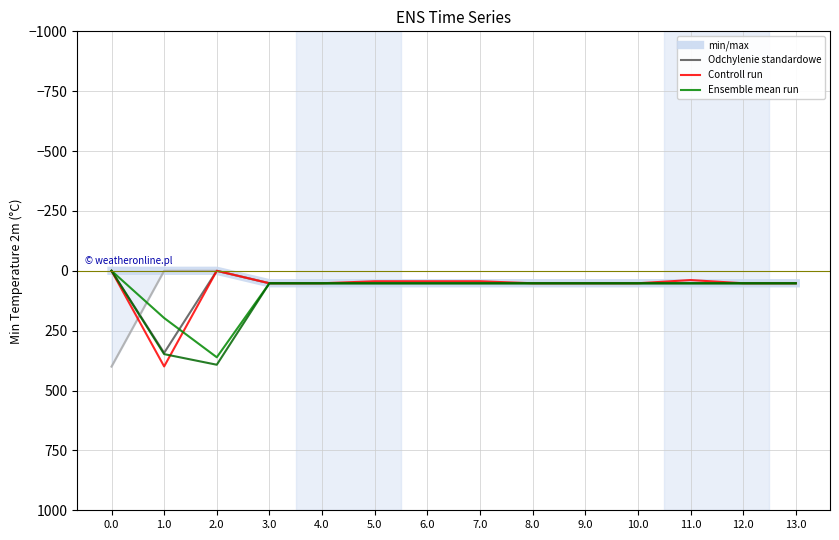

List the labels in order of Ensemble mean run value, smallest first.

0.0, 3.0, 4.0, 5.0, 6.0, 7.0, 8.0, 9.0, 10.0, 11.0, 12.0, 13.0, 1.0, 2.0